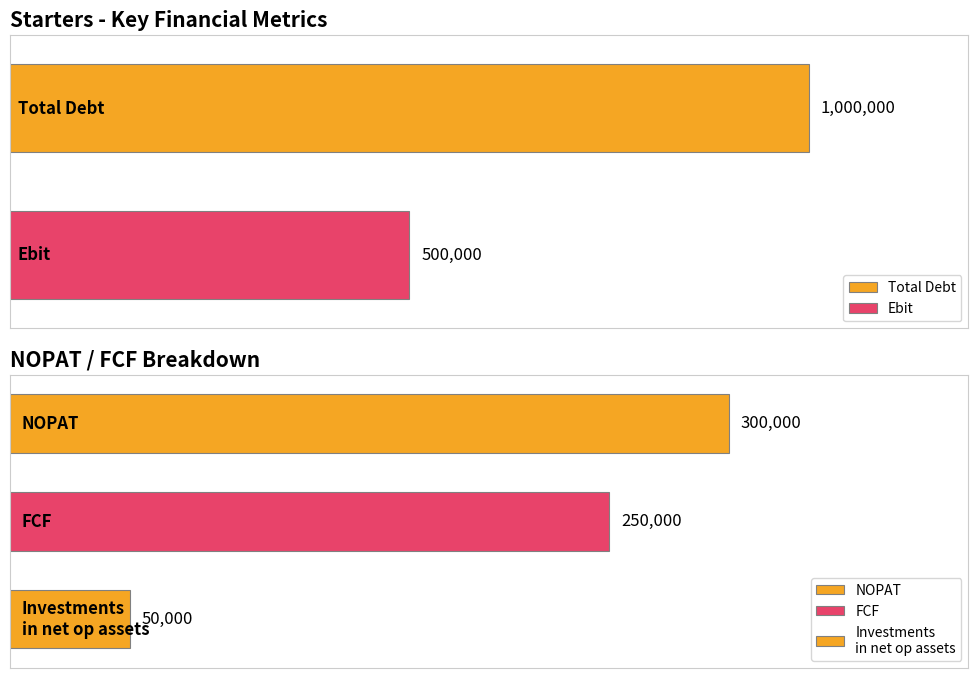

What is the greatest value displayed?

1000000.0